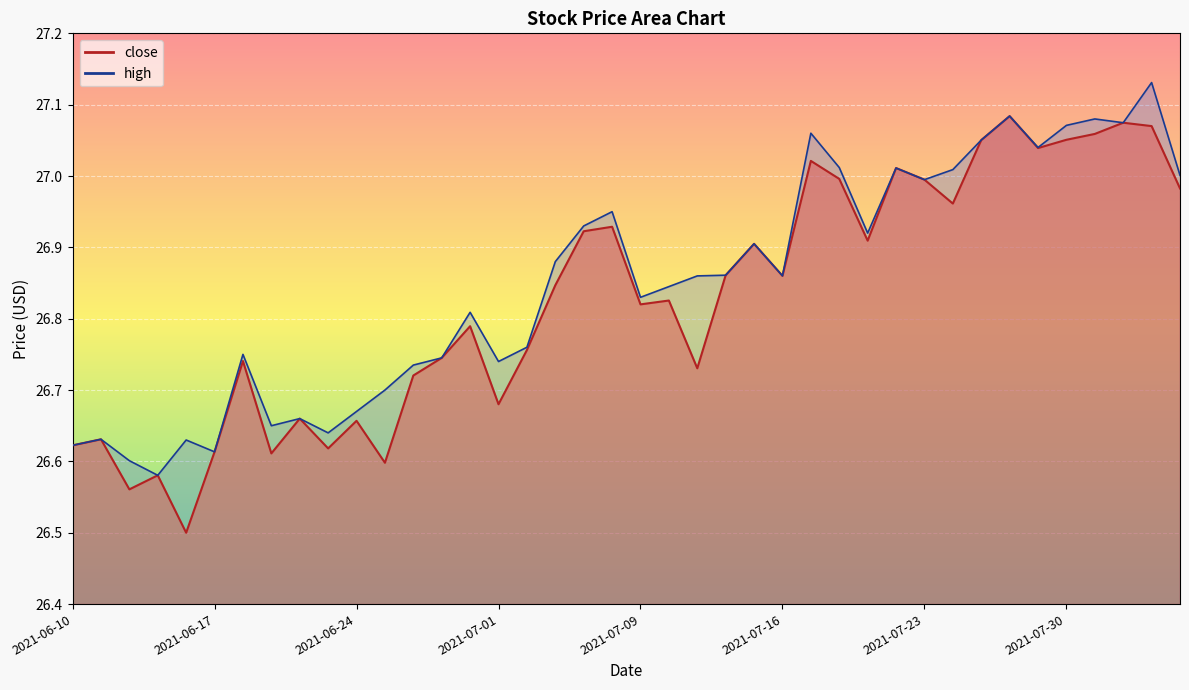

Rank the categories by close value from lowest to highest.

2021-06-16, 2021-06-14, 2021-06-15, 2021-06-25, 2021-06-21, 2021-06-17, 2021-06-23, 2021-06-10, 2021-06-11, 2021-06-24, 2021-06-22, 2021-07-01, 2021-06-28, 2021-07-13, 2021-06-18, 2021-06-29, 2021-07-02, 2021-06-30, 2021-07-09, 2021-07-12, 2021-07-06, 2021-07-16, 2021-07-14, 2021-07-15, 2021-07-21, 2021-07-07, 2021-07-08, 2021-07-26, 2021-08-05, 2021-07-23, 2021-07-20, 2021-07-22, 2021-07-19, 2021-07-29, 2021-07-27, 2021-07-30, 2021-08-02, 2021-08-04, 2021-08-03, 2021-07-28